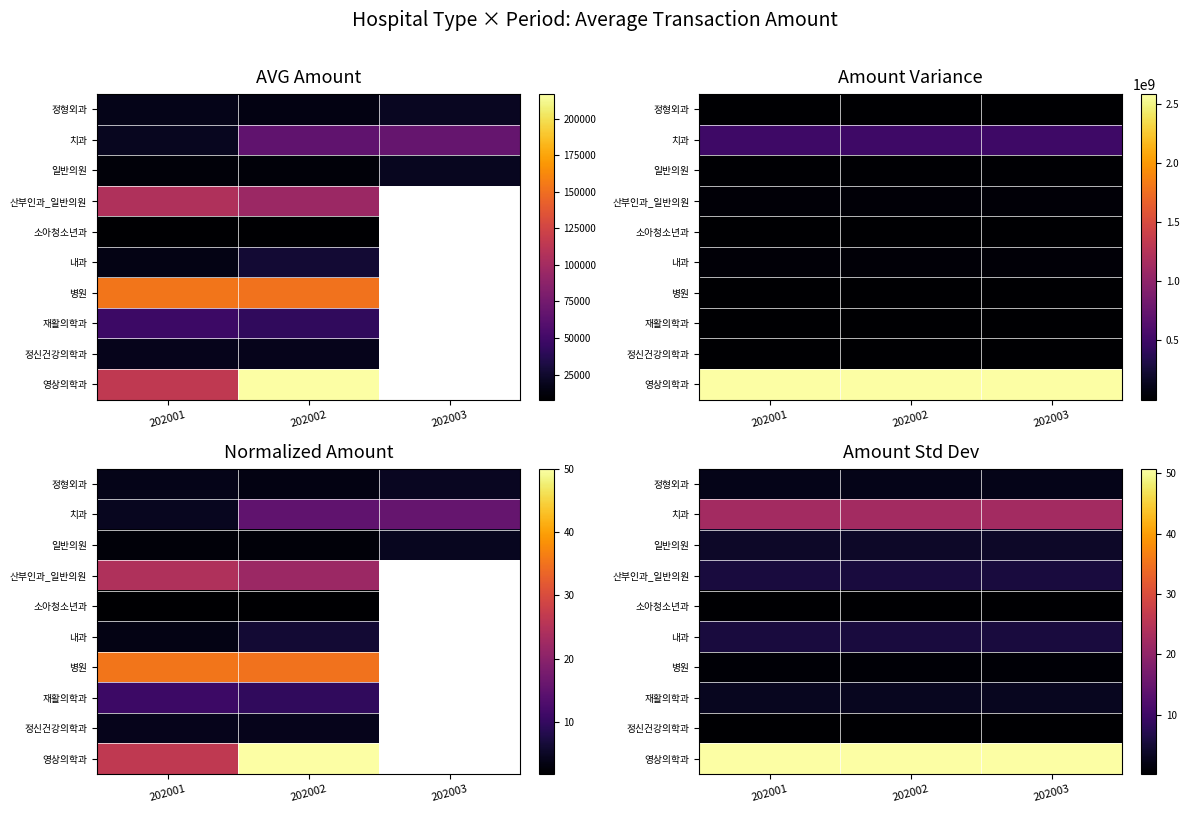

At which label is 정신건강의학과 closest to 0?

202001